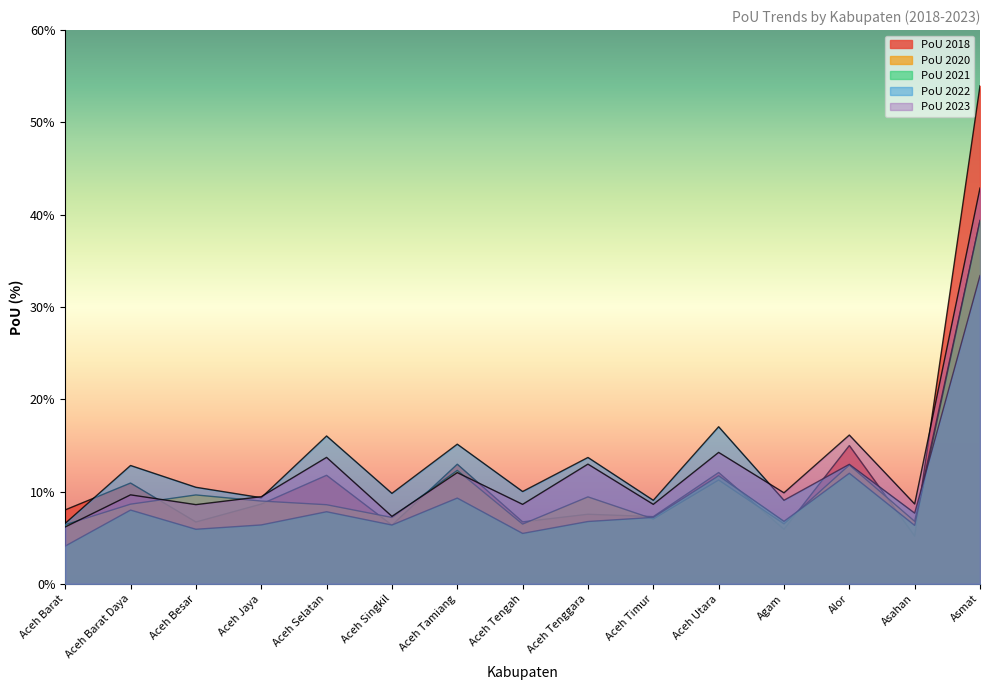

Which series has the largest range (max minus min)?

PoU 2018